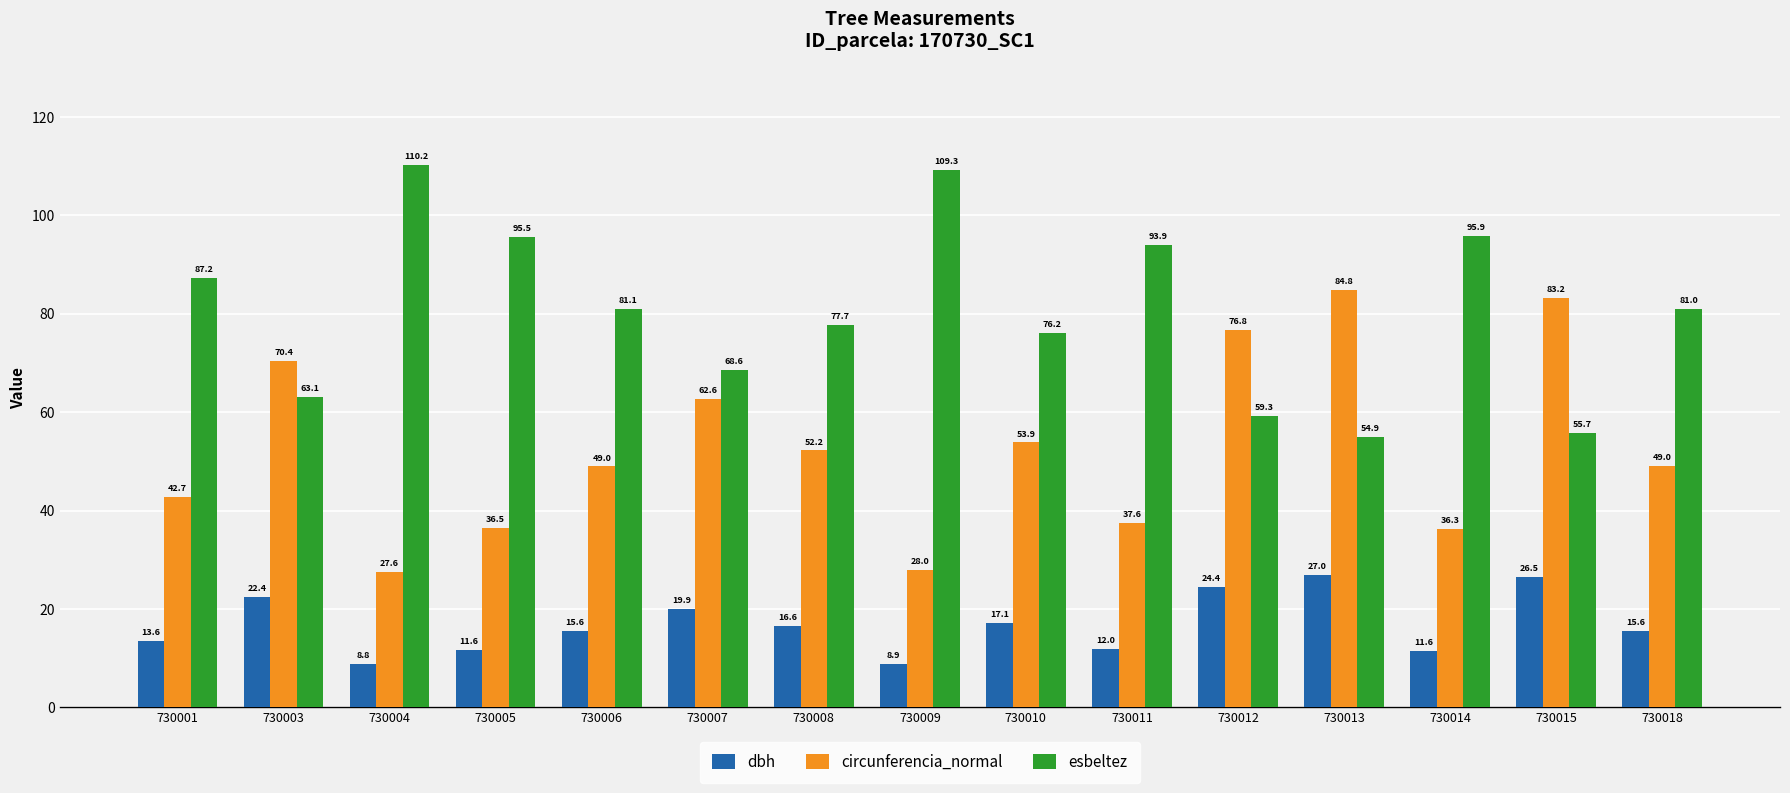

What is the sum of all esbeltez values?

1209.7